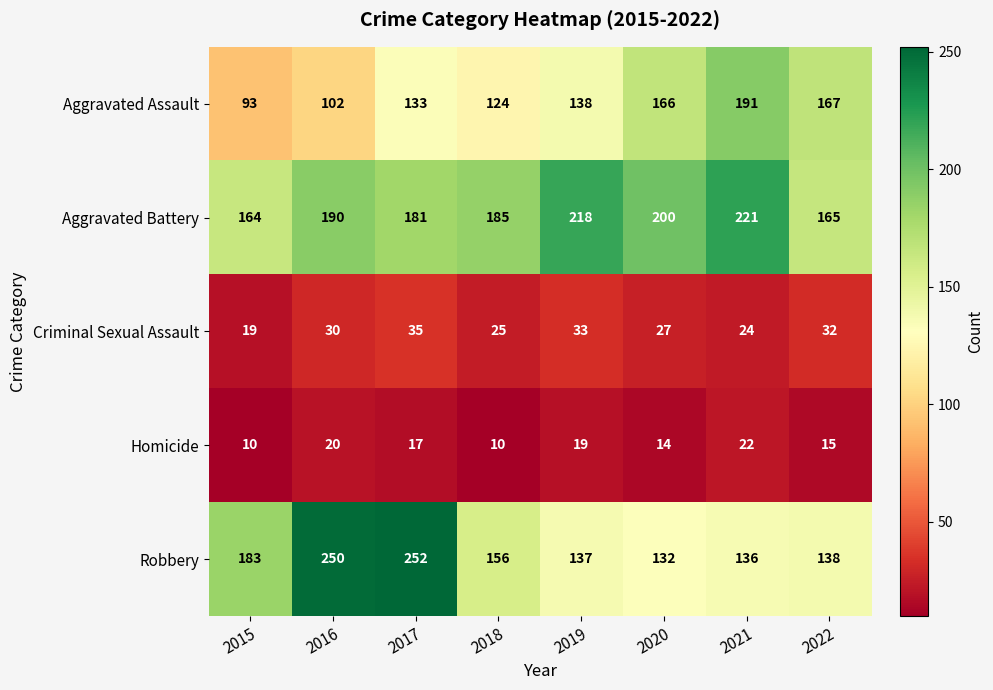

Is it true that Aggravated Assault equals 183 at 2016?

False